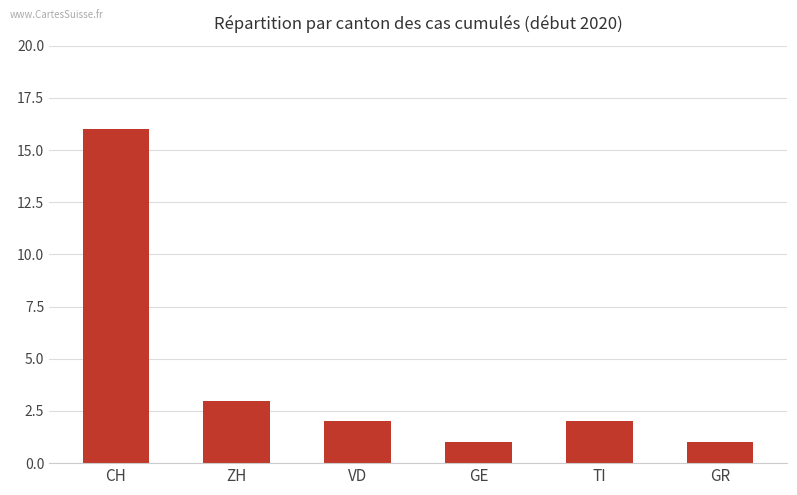

Reading left to right, extract all data points from this chart.

CH=16	ZH=3	VD=2	GE=1	TI=2	GR=1